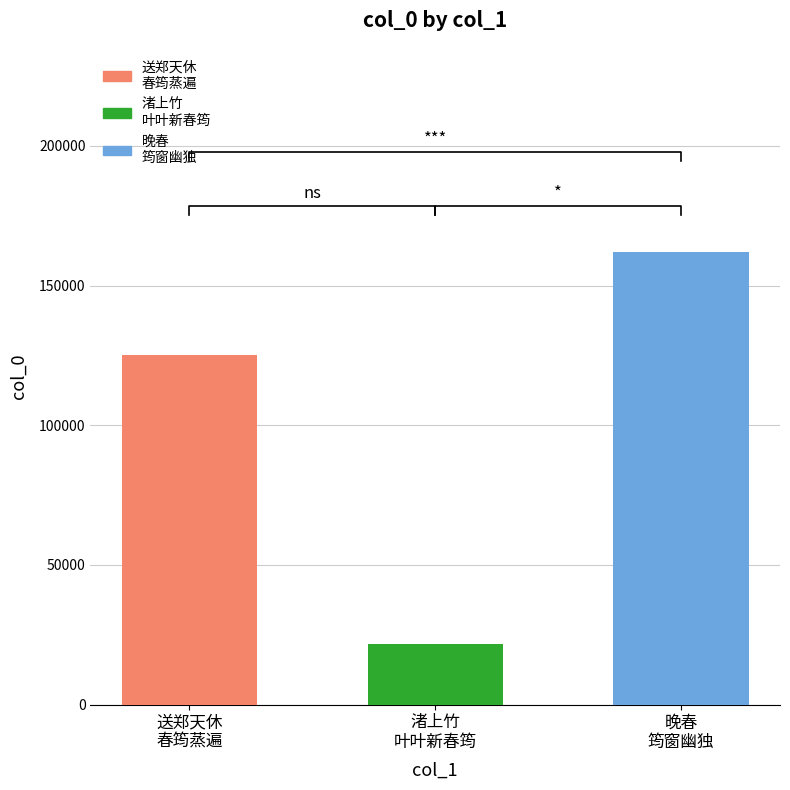

True or false: the data shows 125039 at 送郑天休
春筠蒸遍.

True